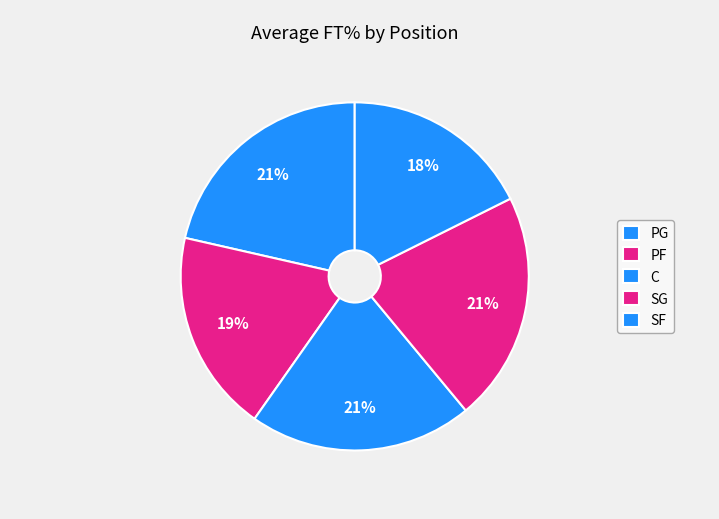

How many segments does this pie chart have?

5